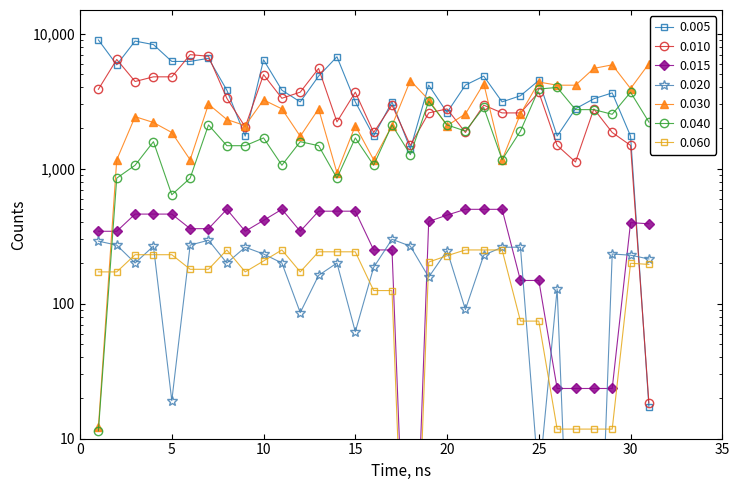

True or false: primero has a value of 3299.4 at 28.

True